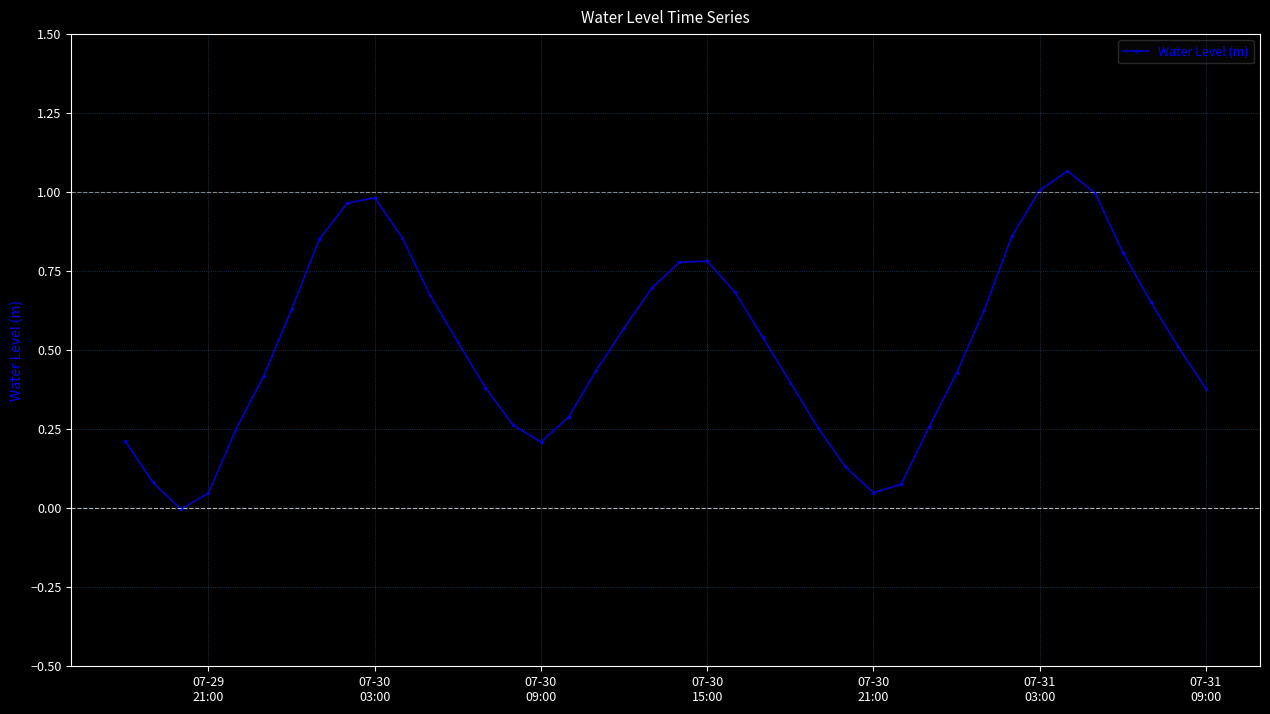

How many categories are shown in the chart?

40